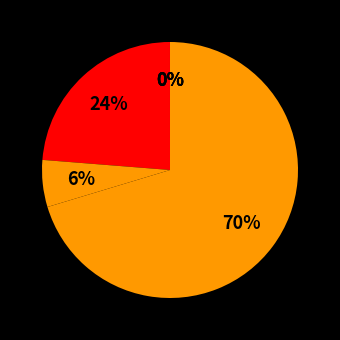

Combined, do time_in_secs and mean_author_sentiment_magnitude account for over 50%?

No